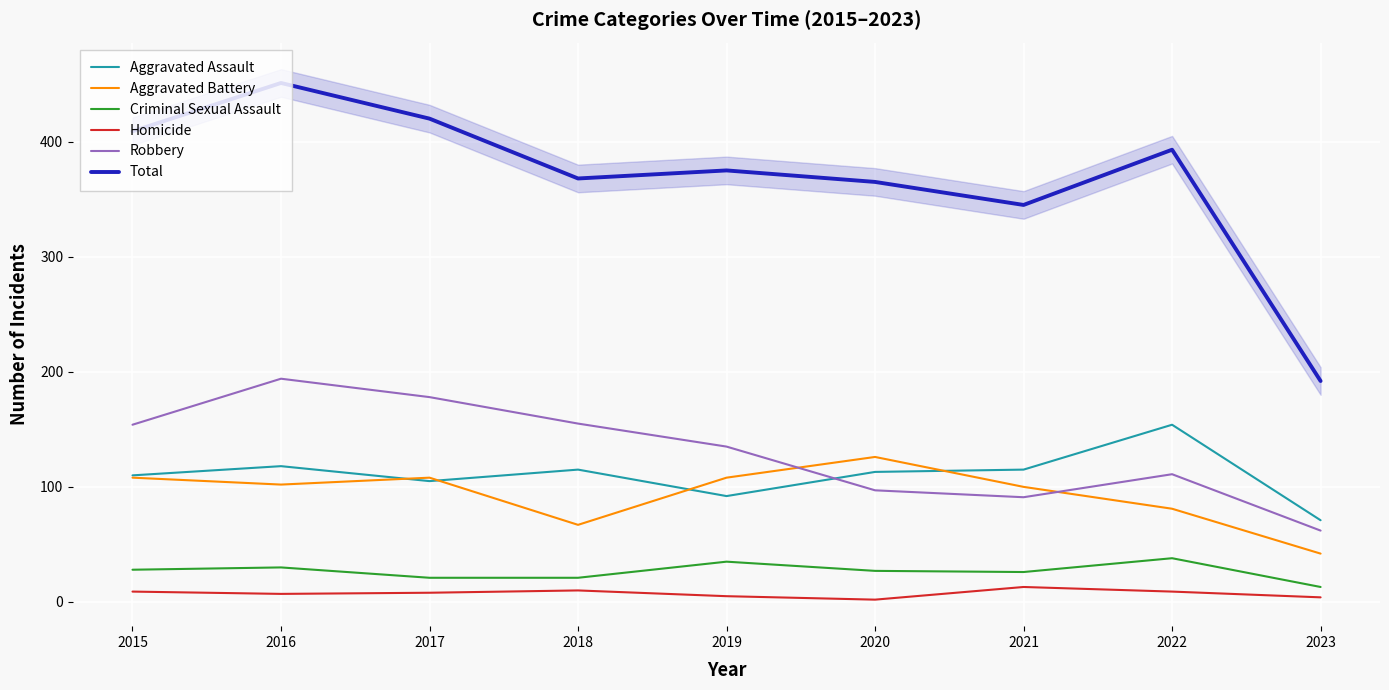

True or false: Aggravated Assault and Total intersect in this chart.

False